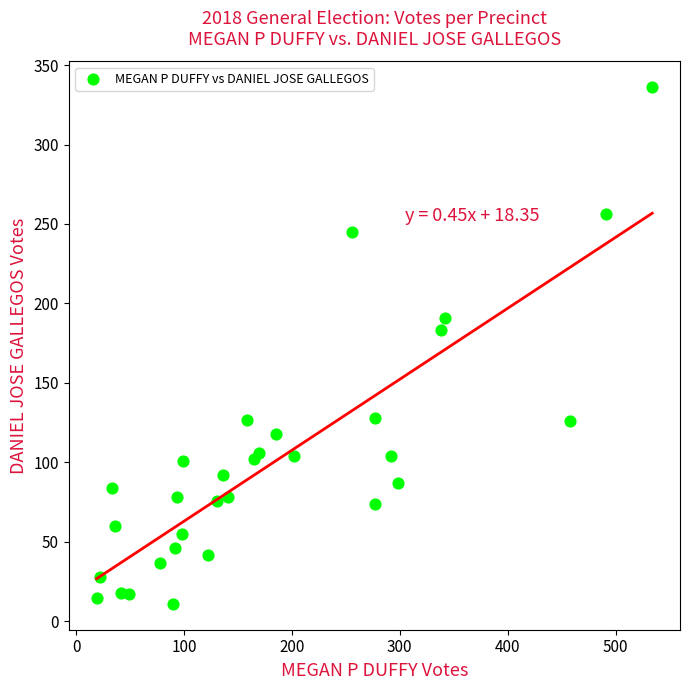

What Y value in the scatter plot is closest to 173?

183